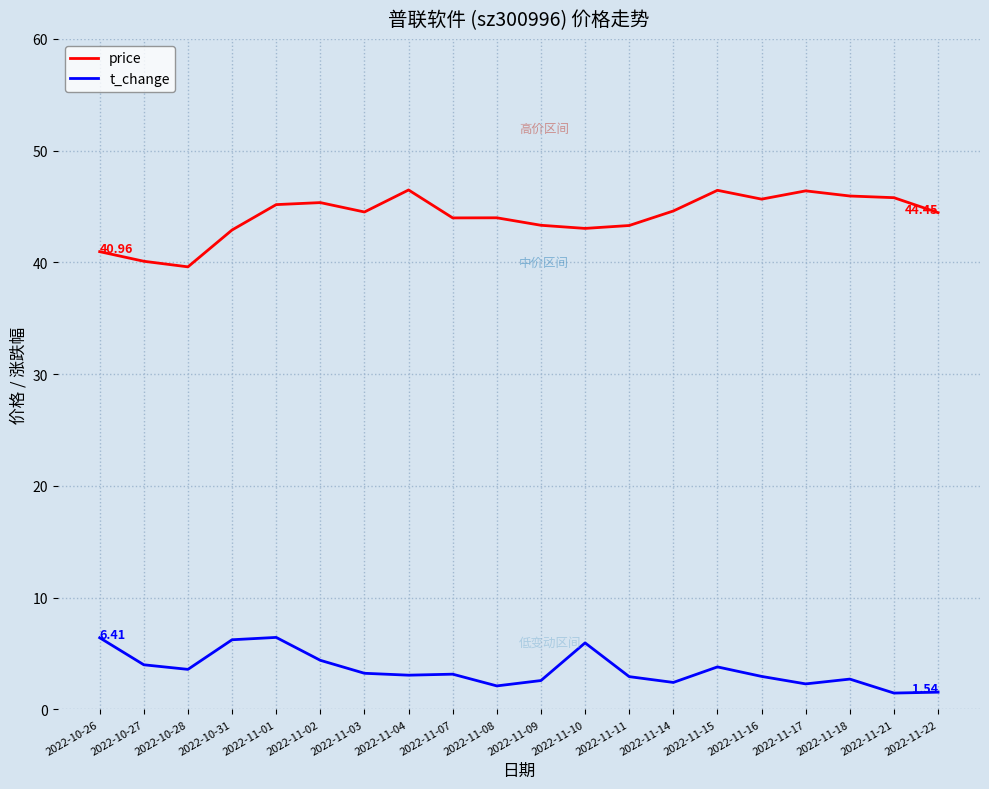

Is the value of price at 2022-11-01 greater than the value of t_change at 2022-11-01?

Yes